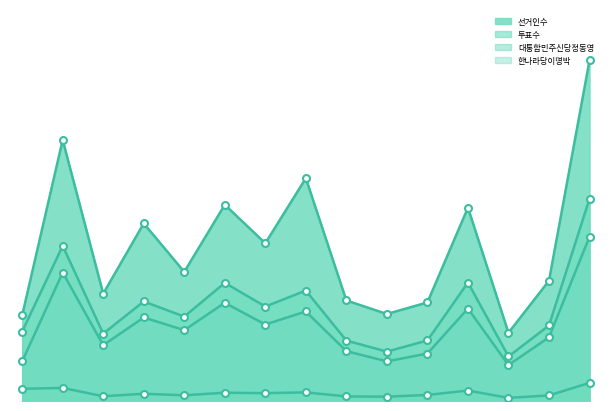

What is the difference between the 선거인수 values at 신의면 and 지도읍?

2938